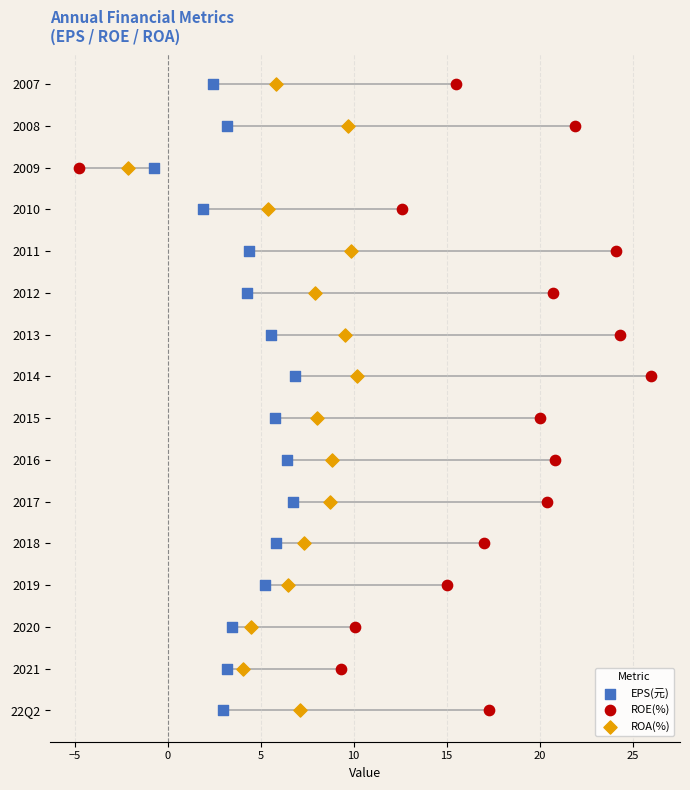

Which series reaches the minimum Y coordinate?

EPS(元)